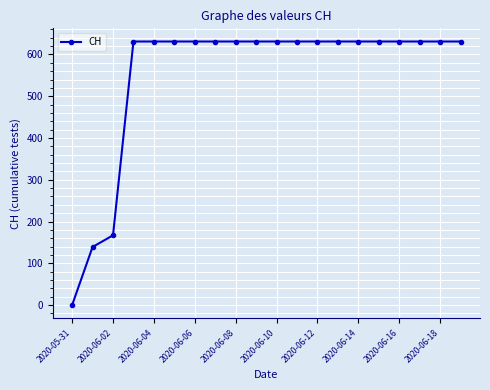

What is the difference between the second highest and second lowest values?

492